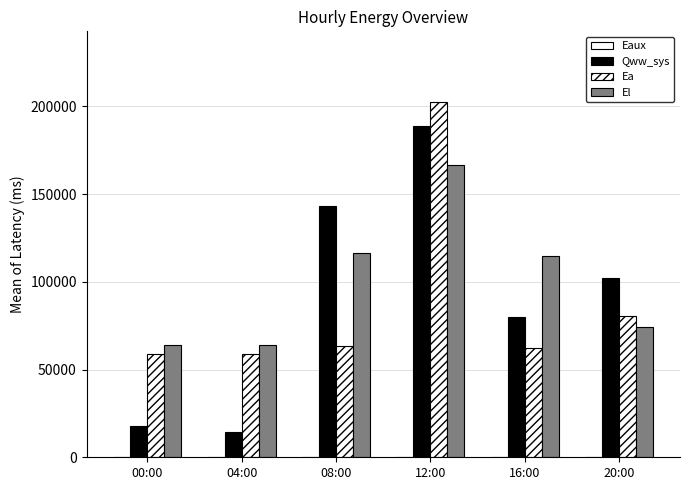

Are the bars grouped side by side (vs. stacked)?

Yes